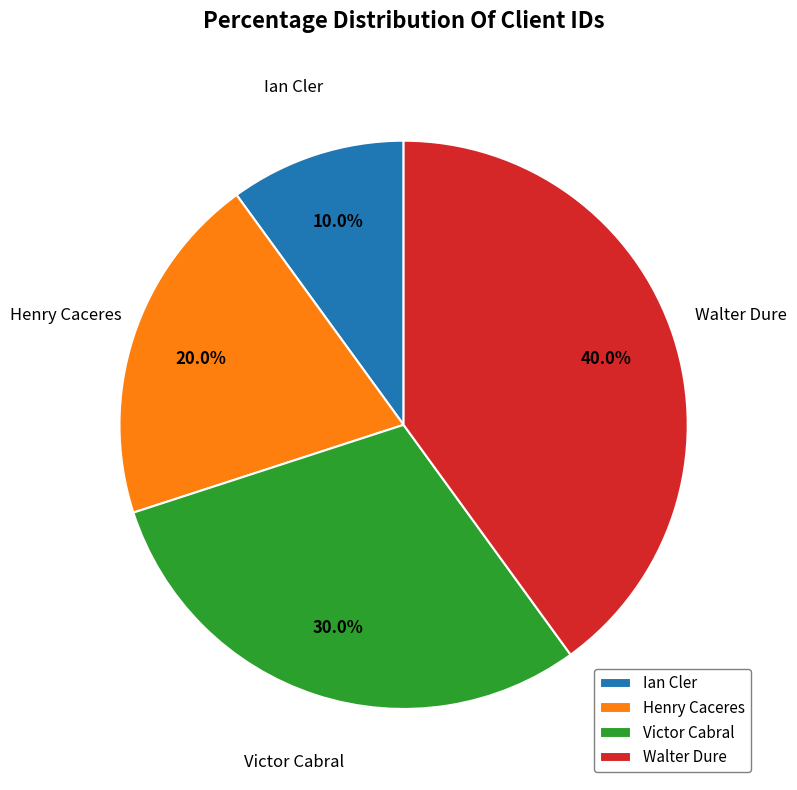

What percentage do Walter Dure and Victor Cabral together represent?

70.0%